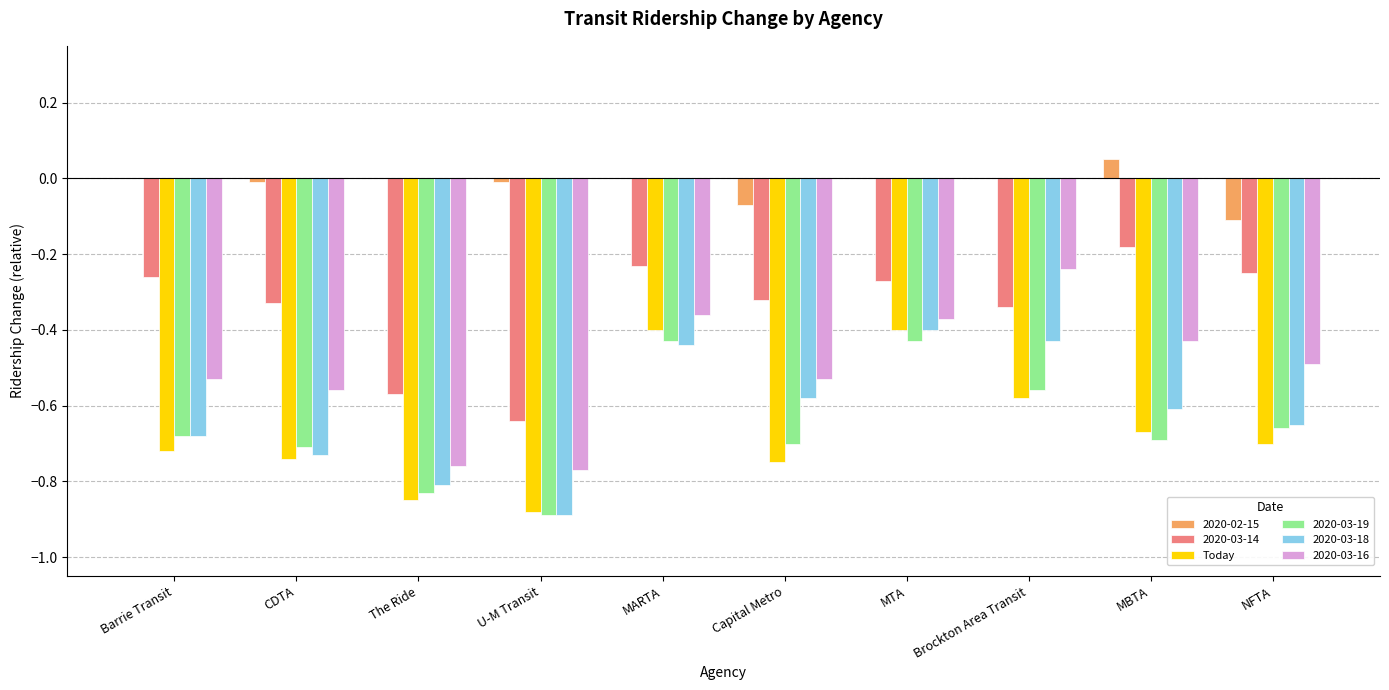

The 2020-03-18 series shows -0.6 at Brockton Area Transit. True or false?

False